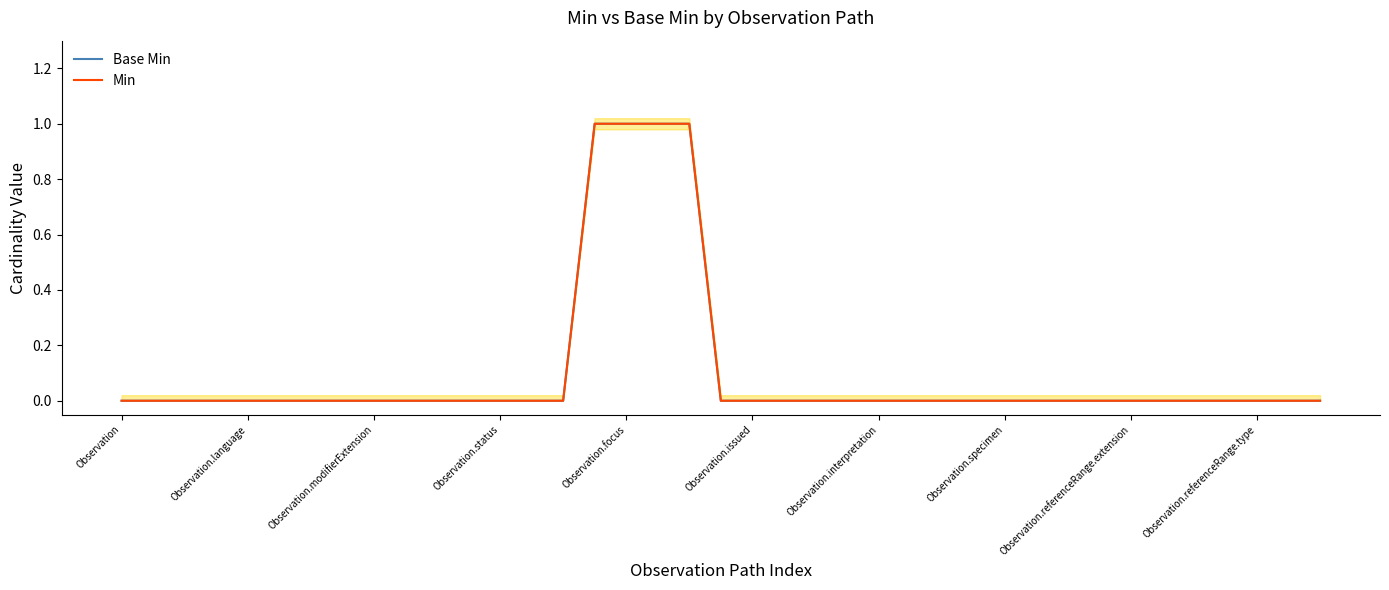

True or false: Base Min and Min cross at least once.

False